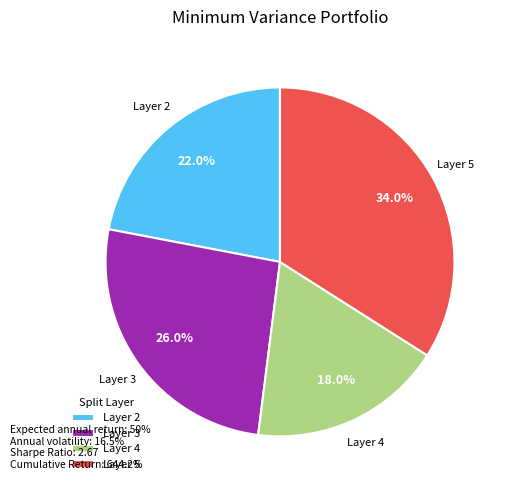

What is the largest slice in the pie chart?

Layer 5